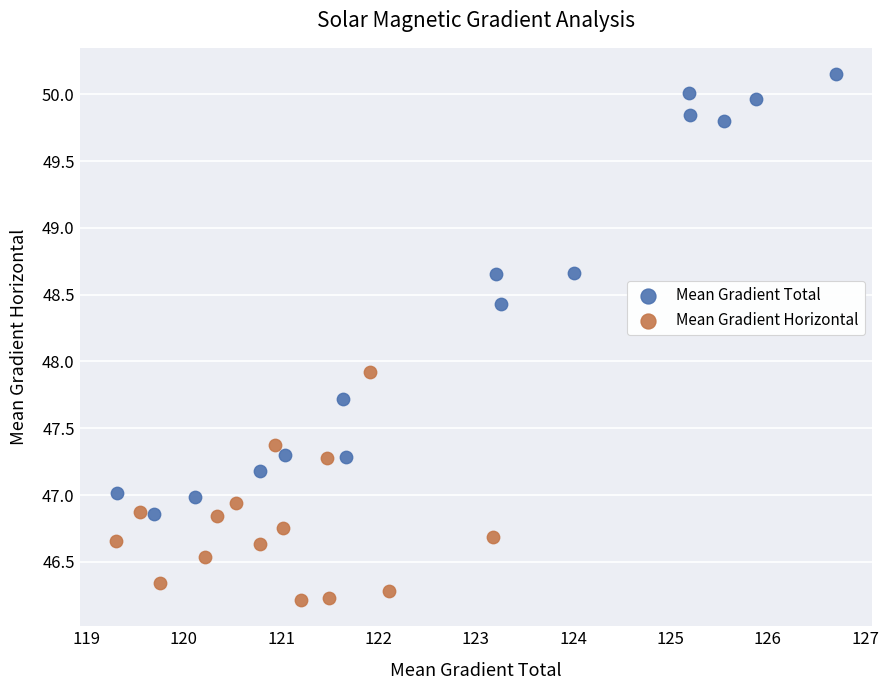

Which series contains the highest Y value?

Mean Gradient Total